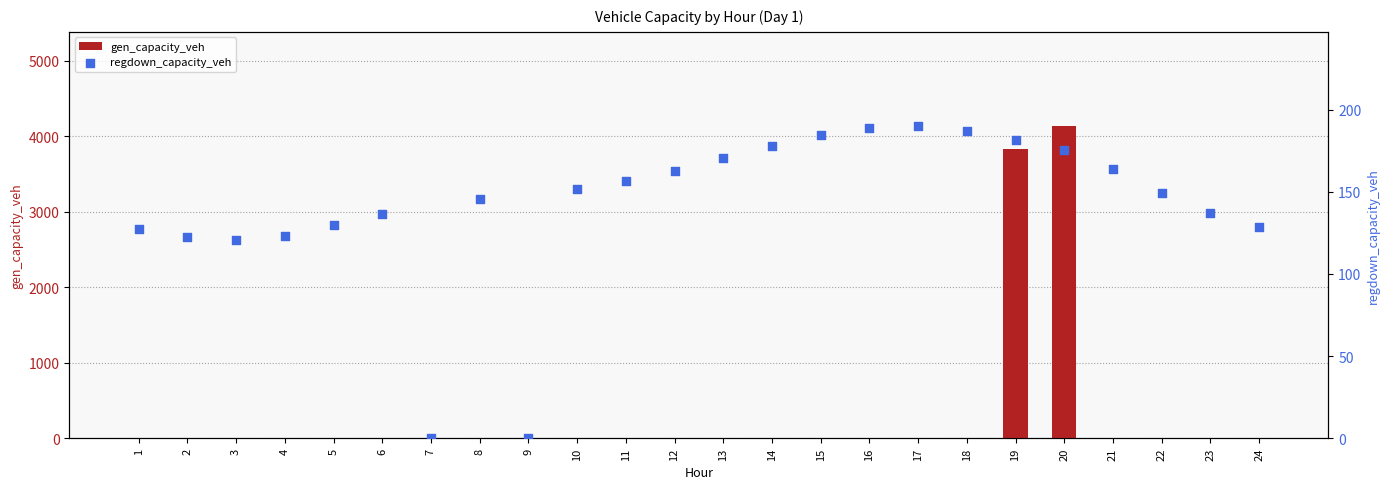

Which series has the largest Y range (max minus min)?

gen_capacity_veh